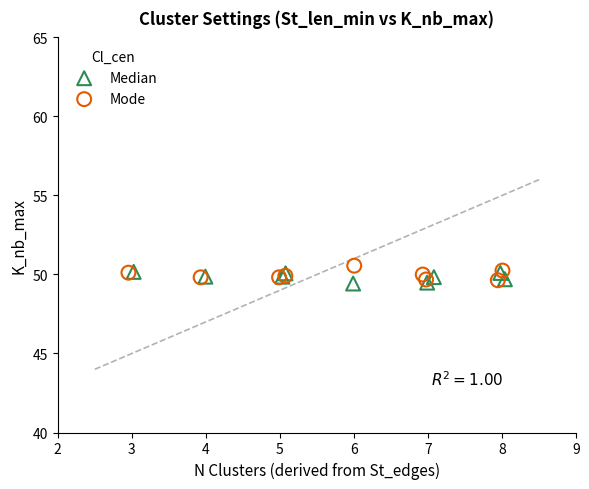

What are all the series names shown in the legend?

Median, Mode